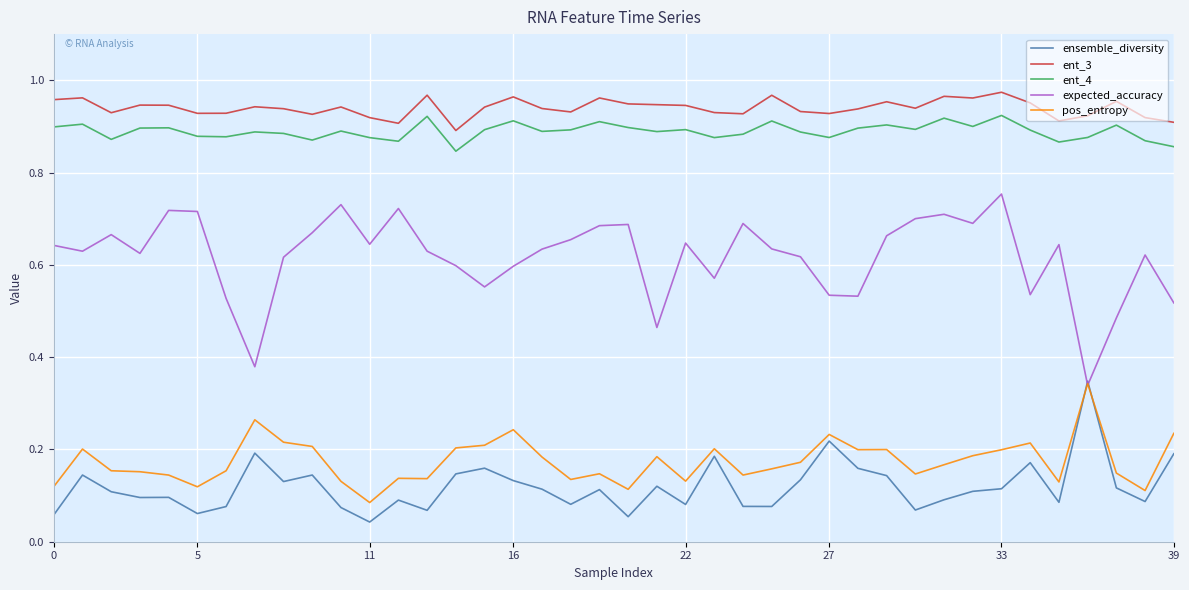

Which series has the largest range (max minus min)?

expected_accuracy